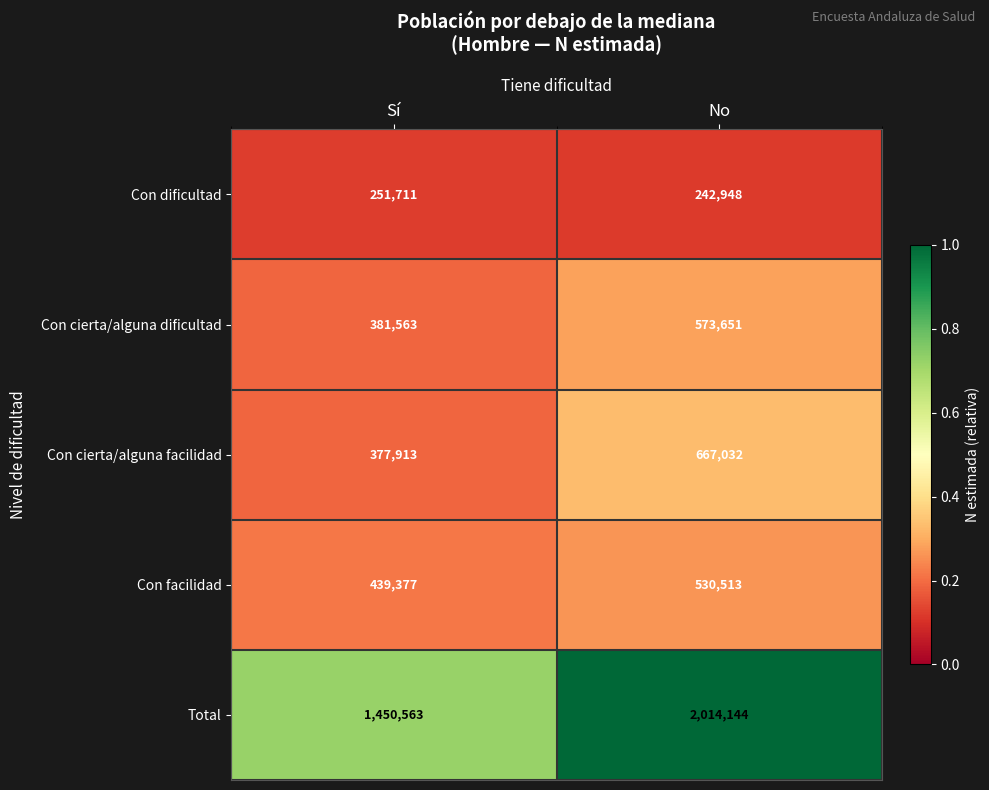

True or false: Total has a value of 1450563 at Sí.

True